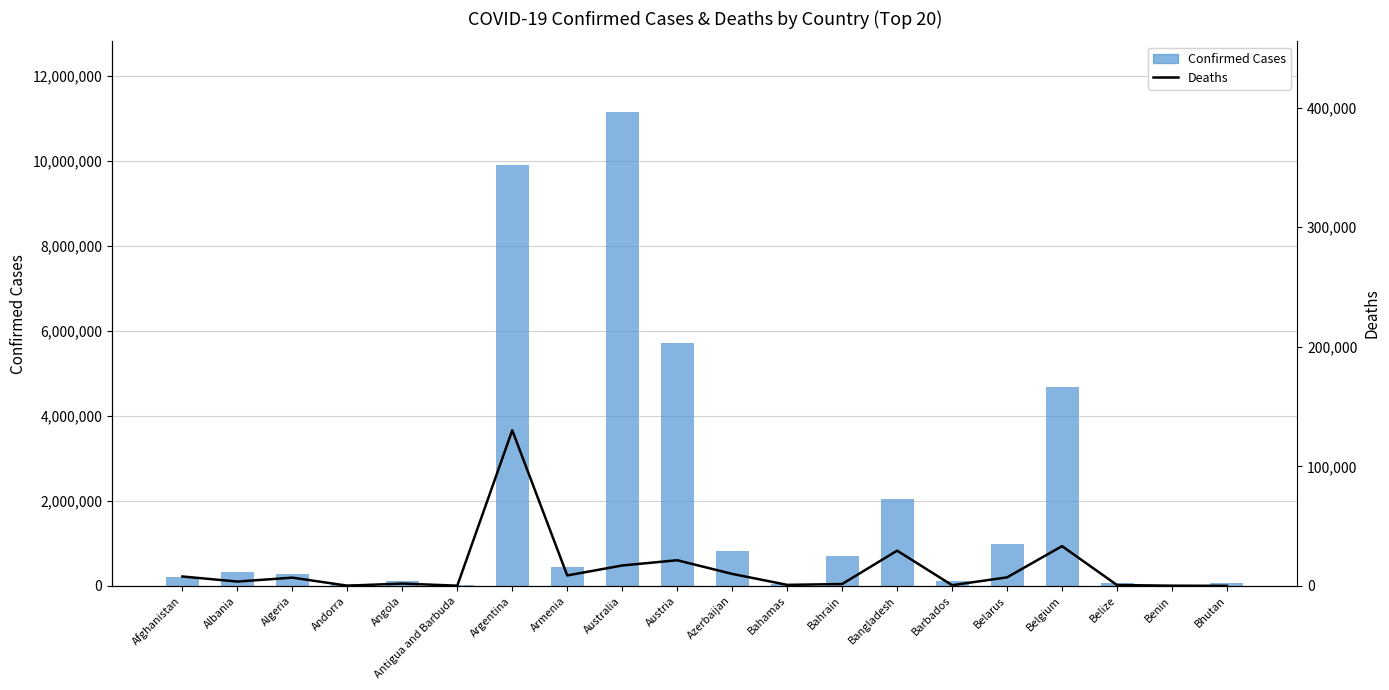

Where does the Confirmed Cases series first go above 333811?

Argentina